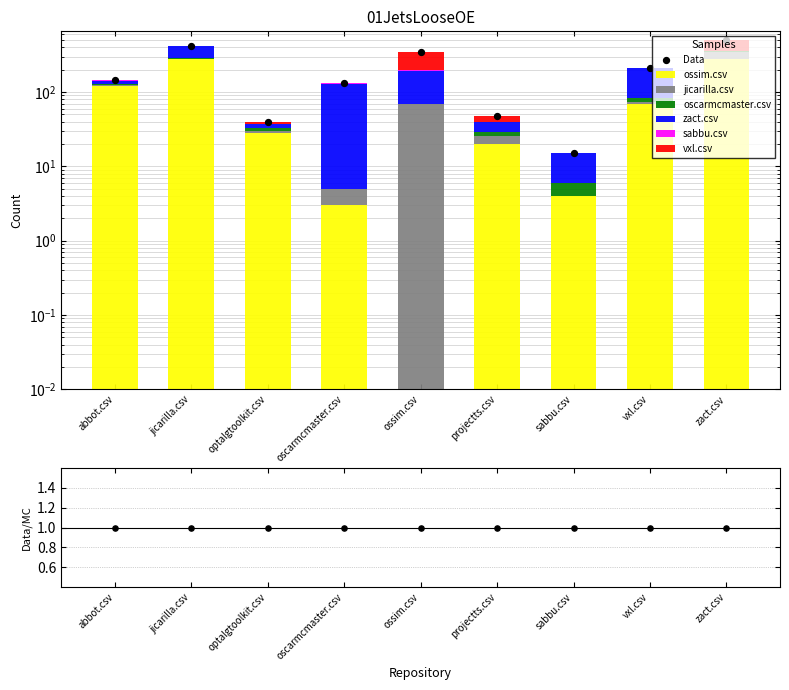

Which series contains the highest Y value?

ossim.csv